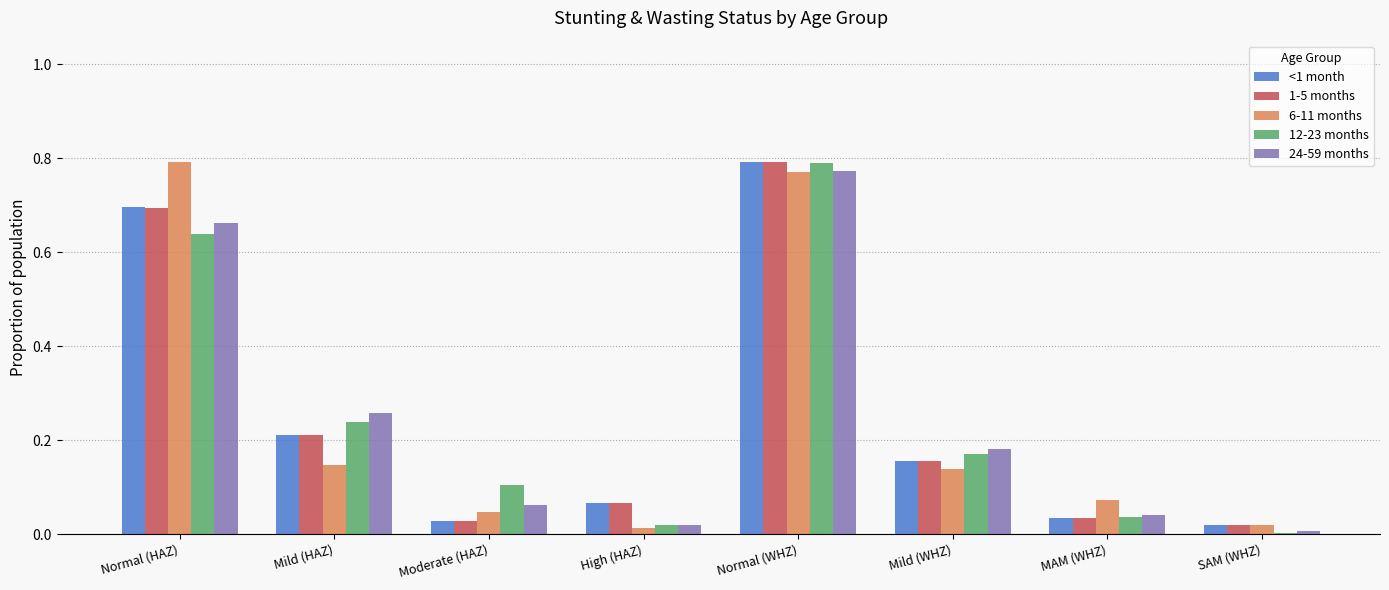

Is the value of 24-59 months at MAM (WHZ) greater than the value of <1 month at Normal (WHZ)?

No